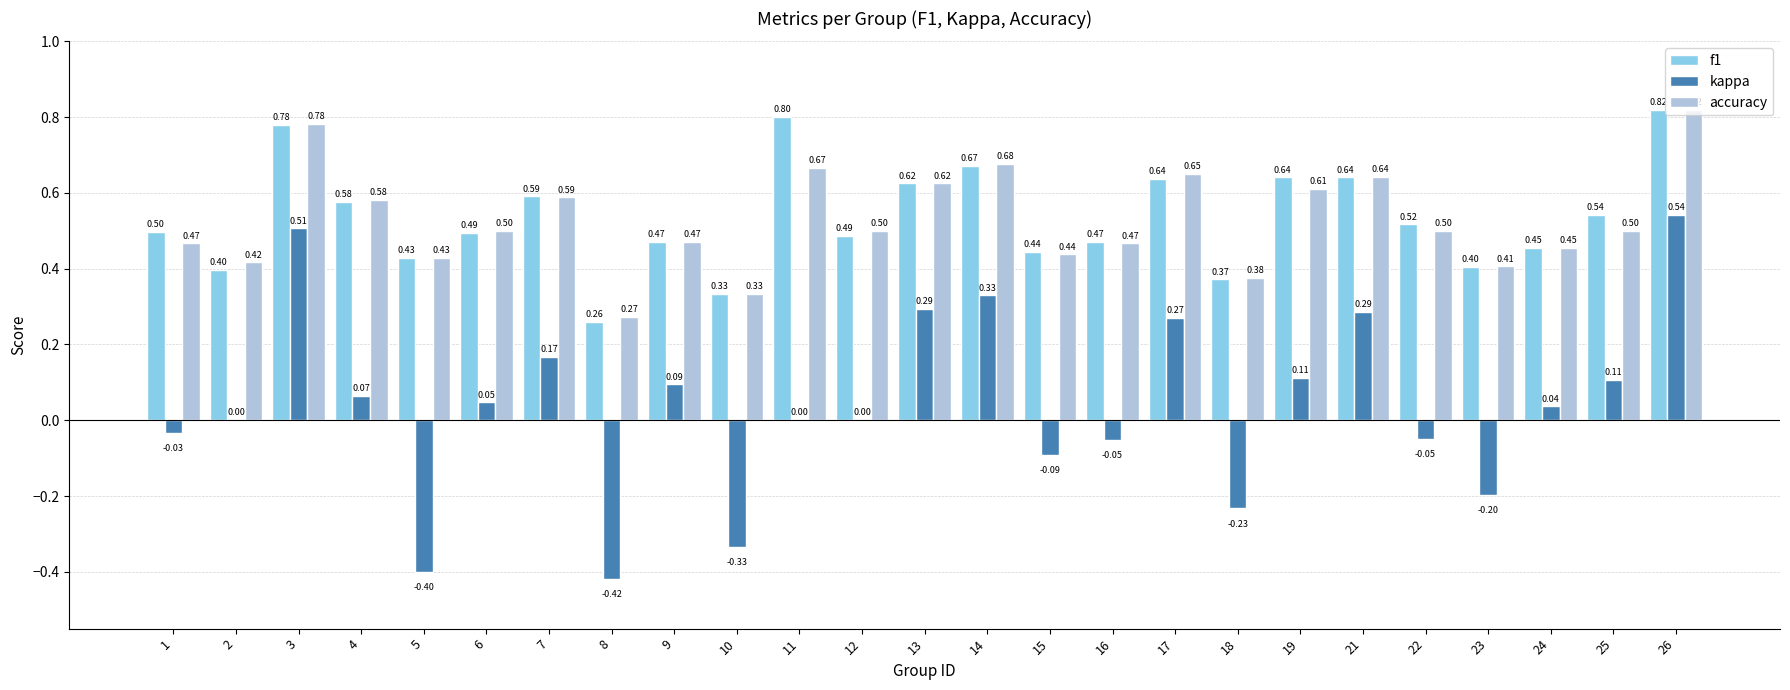

Are the bars grouped side by side (vs. stacked)?

Yes